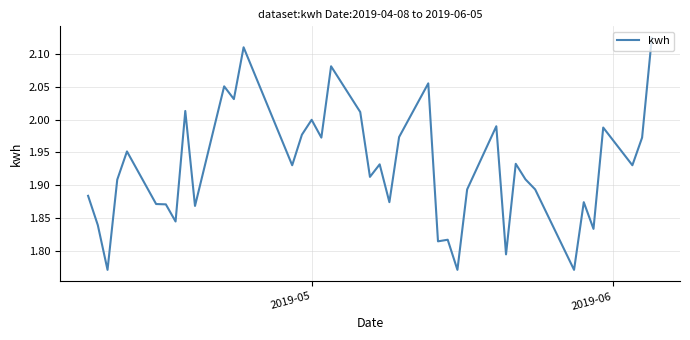

Does the chart display data point markers on the line(s)?

No